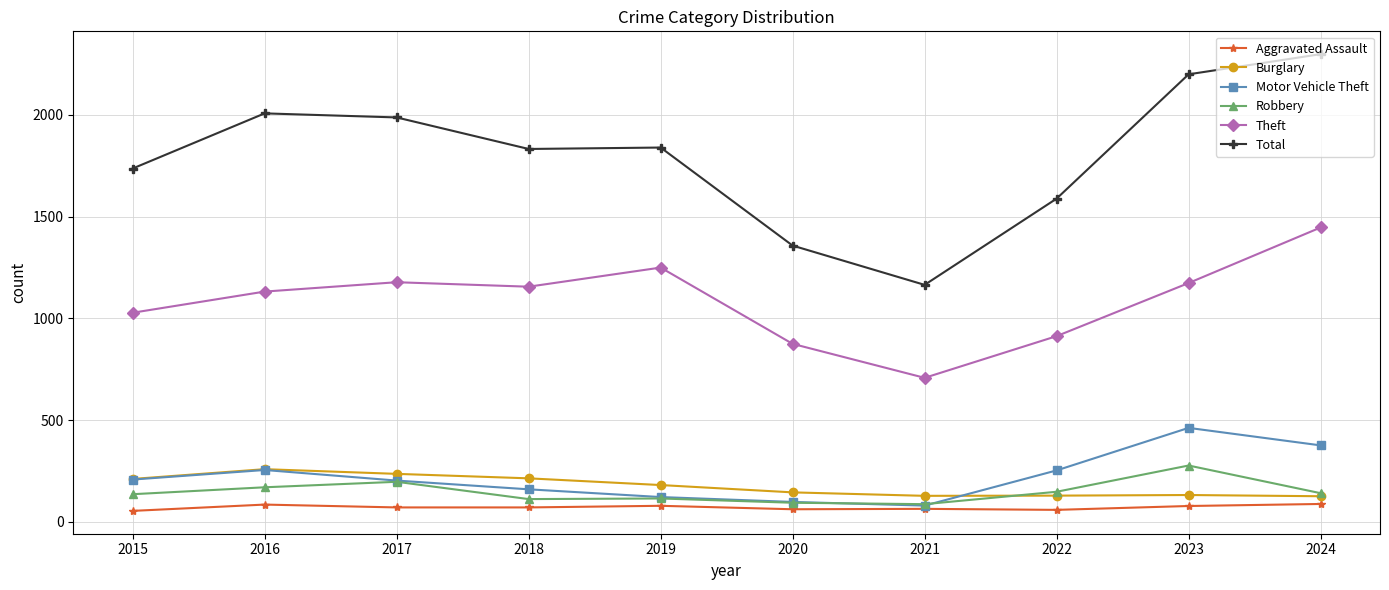

At which category is the sum across all series the highest?

2024